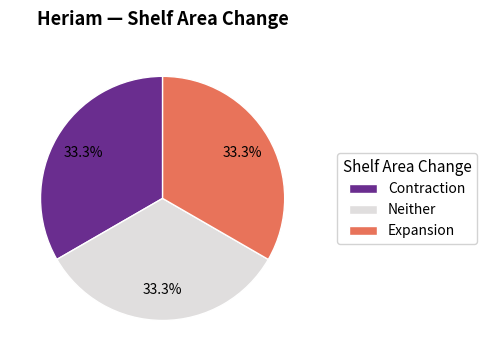

Is there a majority slice in this chart?

No